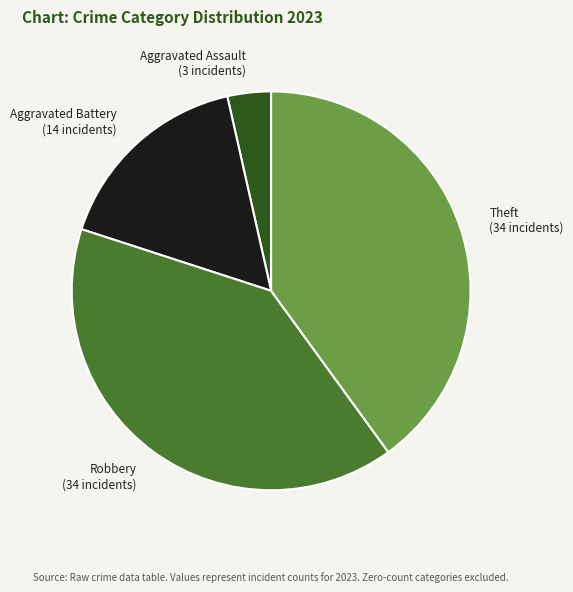

How many slices are in this pie chart?

4